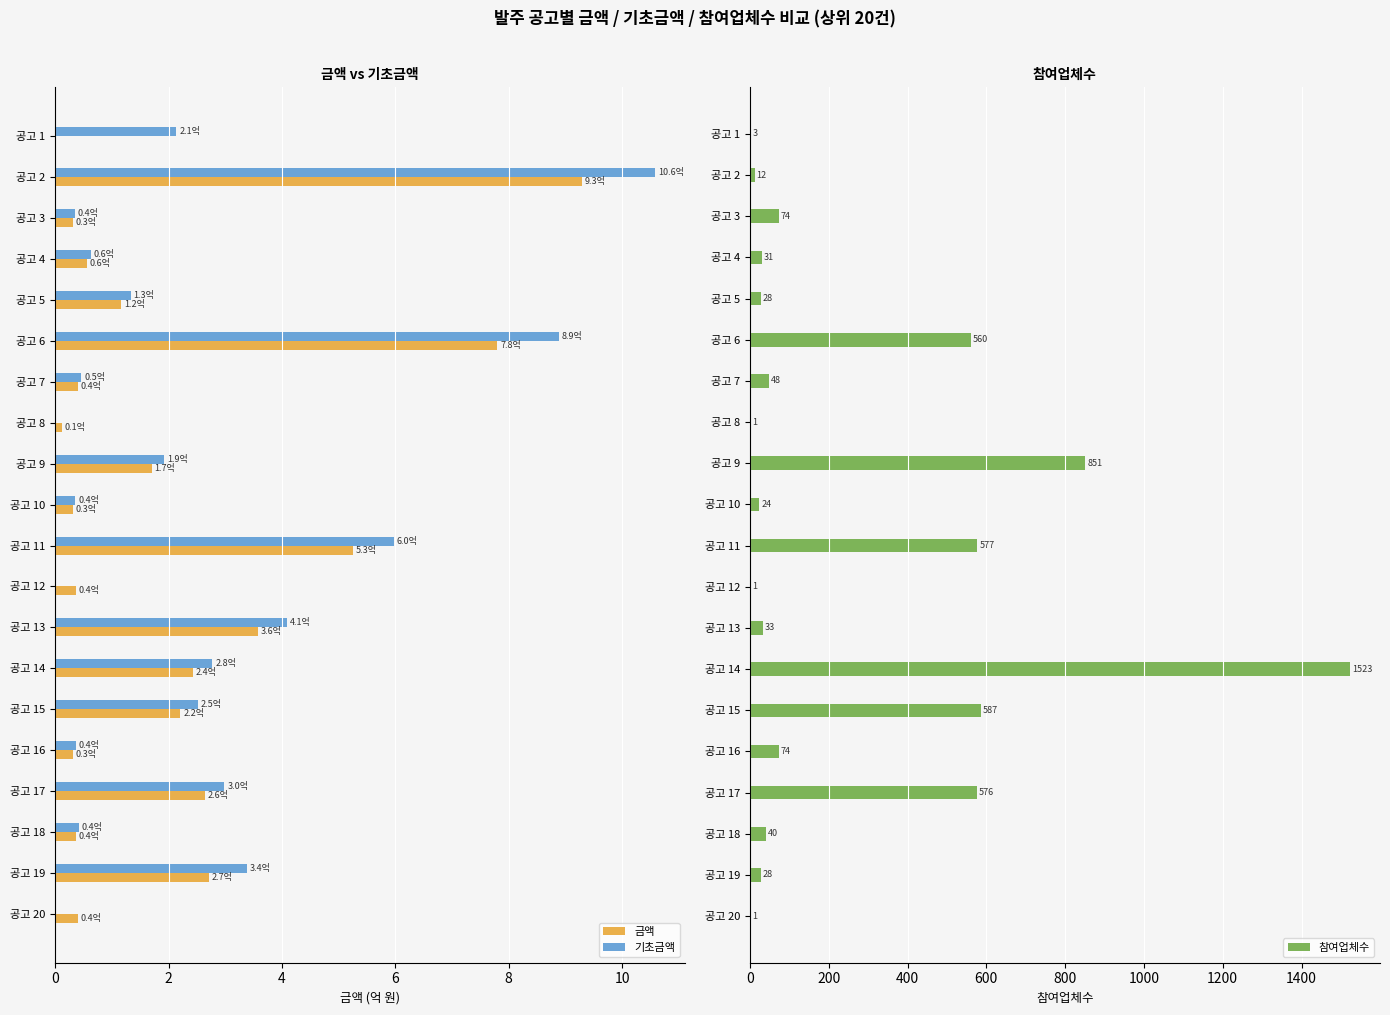

True or false: 금액 has a value of 0.4 at 공고 18.

True